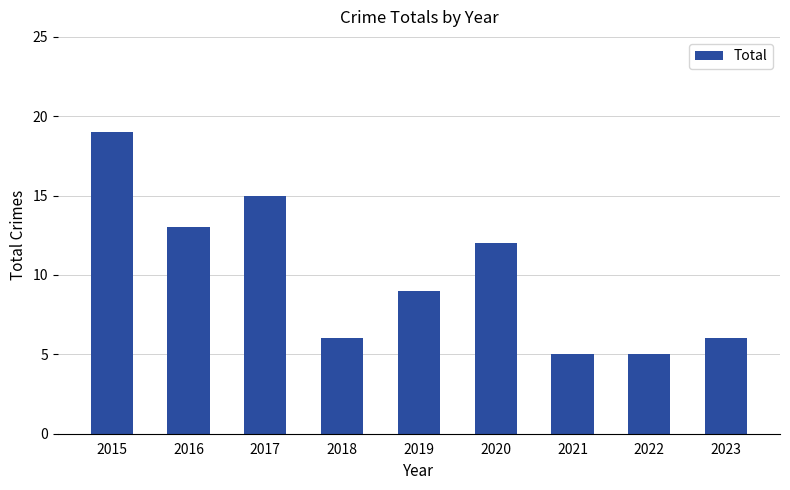

Which label corresponds to the largest value in the chart?

2015